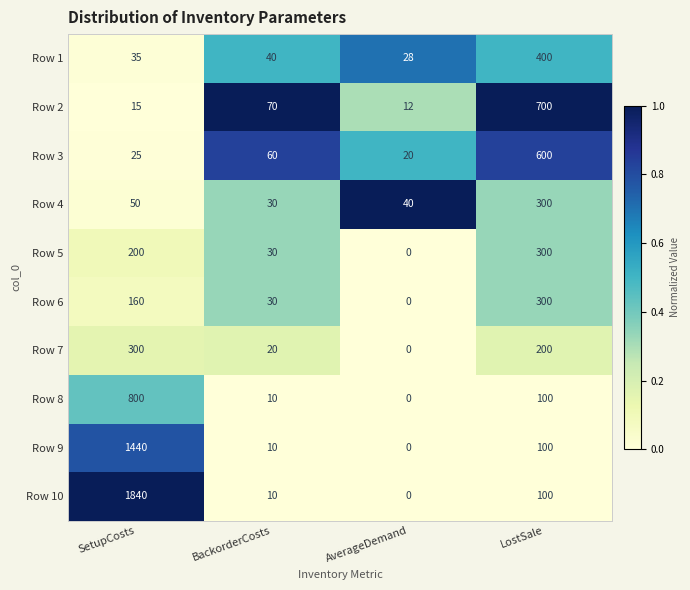

What is the difference between the highest and lowest values at SetupCosts?

1825